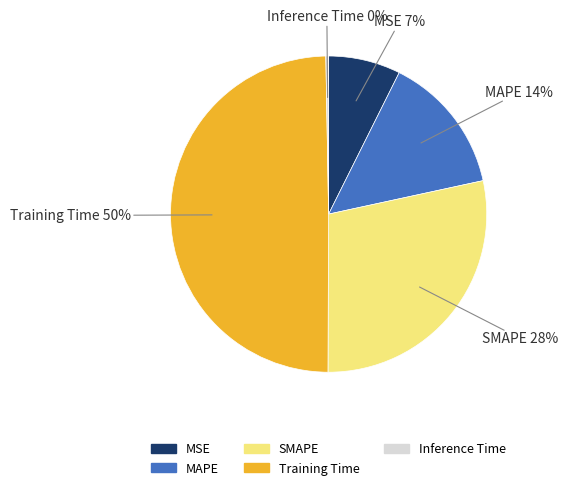

How many segments does this pie chart have?

5